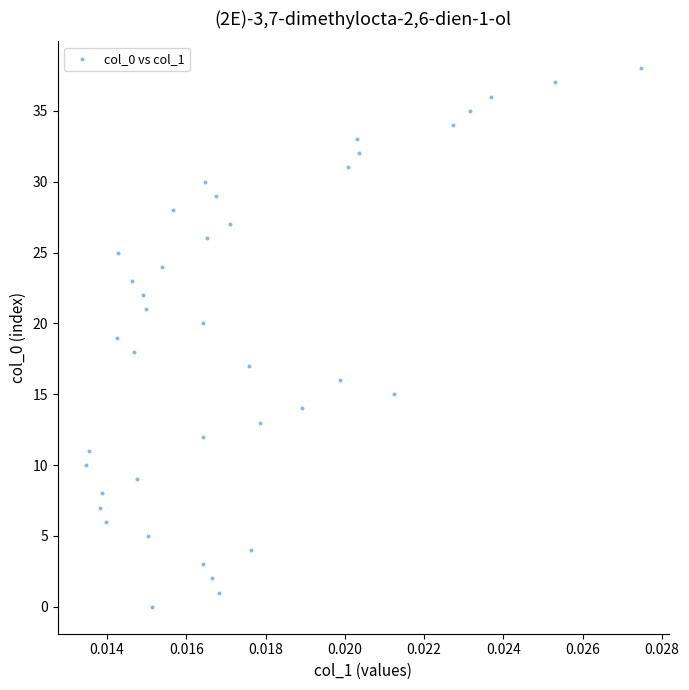

What is the range of Y values (max minus min)?

38